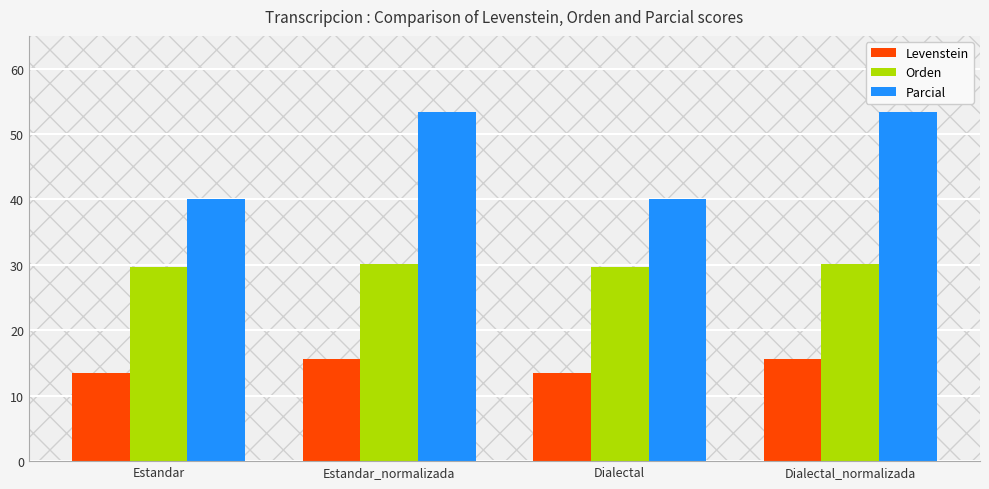

Which series has the largest range (max minus min)?

Parcial